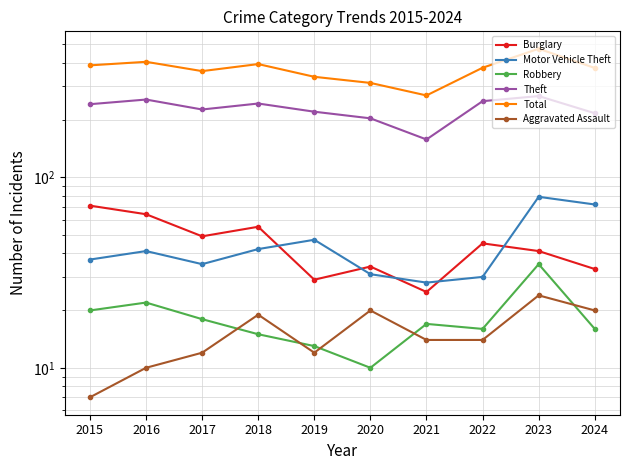

What is the spread (max minus min) of values at 2021?

255